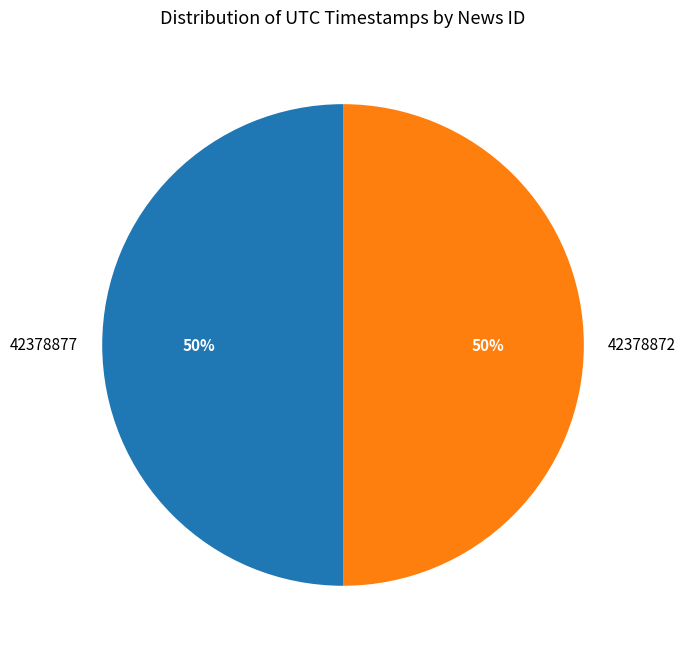

To the nearest percent, what is the combined percentage of 42378872 and 42378877?

100%